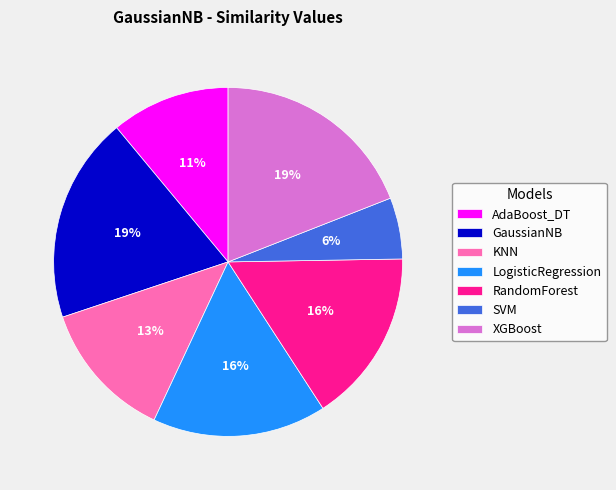

Is it true that GaussianNB is 19% of the pie?

True